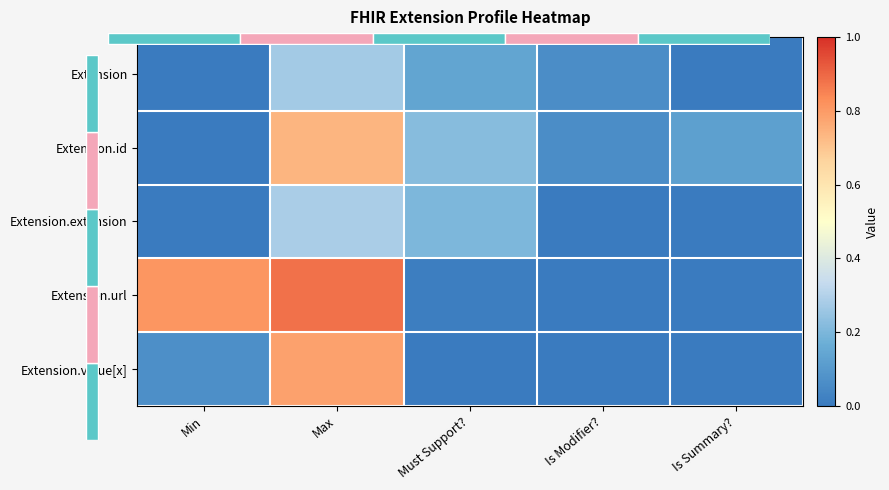

The Extension.extension series shows 0.0 at Min. True or false?

True